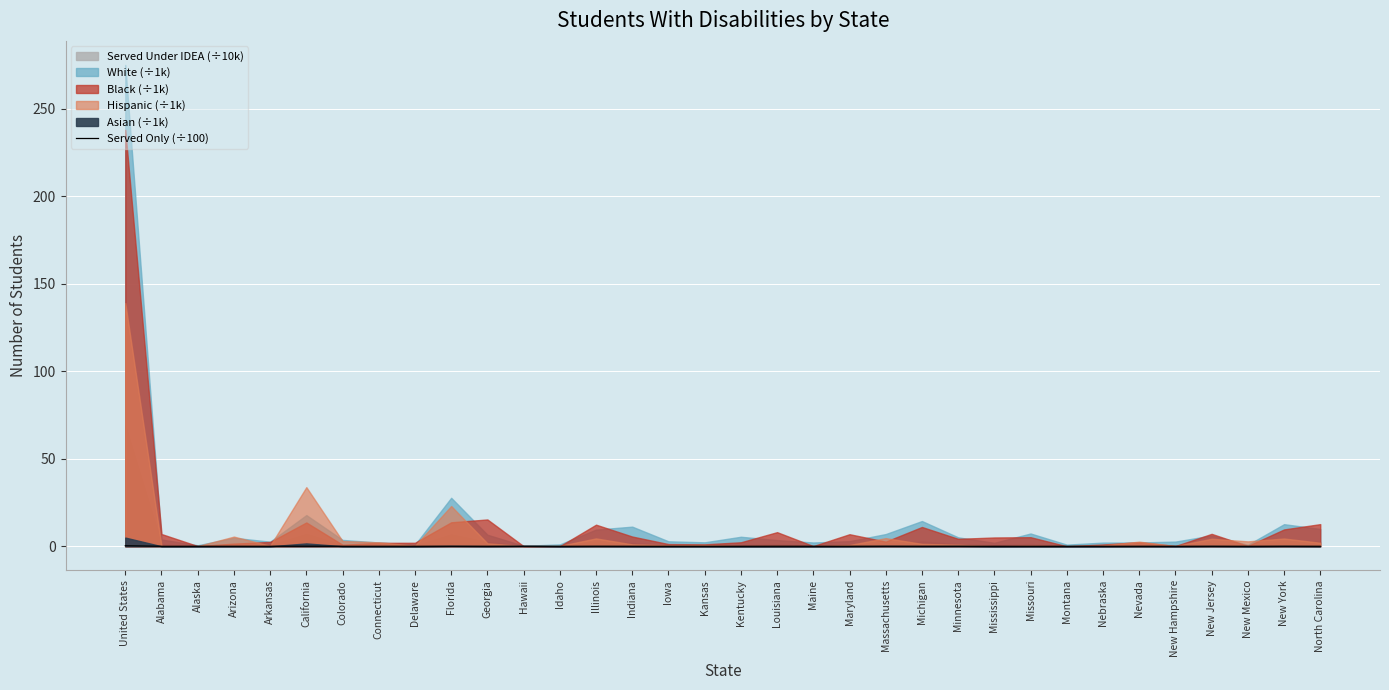

Rank the categories by value from lowest to highest.

Nevada, Mississippi, Montana, Nebraska, Alaska, Iowa, New Mexico, Kansas, Maine, Minnesota, Alabama, Idaho, Colorado, Hawaii, Delaware, Missouri, Kentucky, Arkansas, New Jersey, New Hampshire, Connecticut, Arizona, Indiana, Georgia, Florida, Michigan, Maryland, Illinois, North Carolina, Massachusetts, New York, California, Louisiana, United States